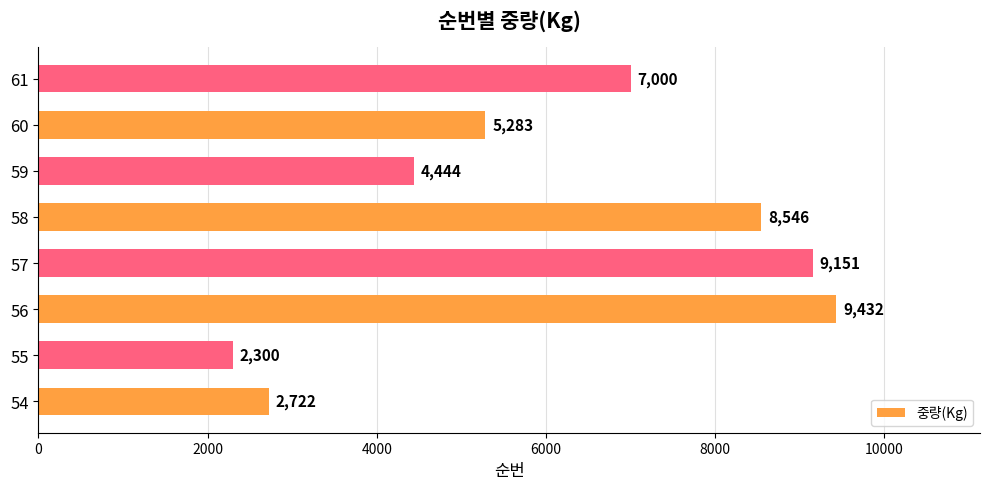

Where is the data nearest to the value 5866?

60